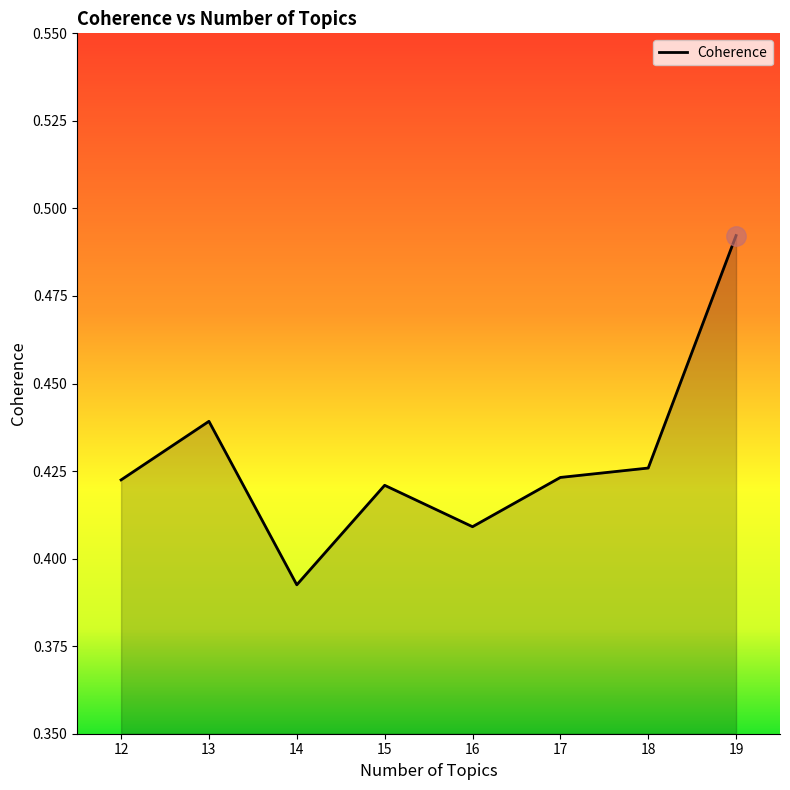

At which category does the data reach its first local valley?

14